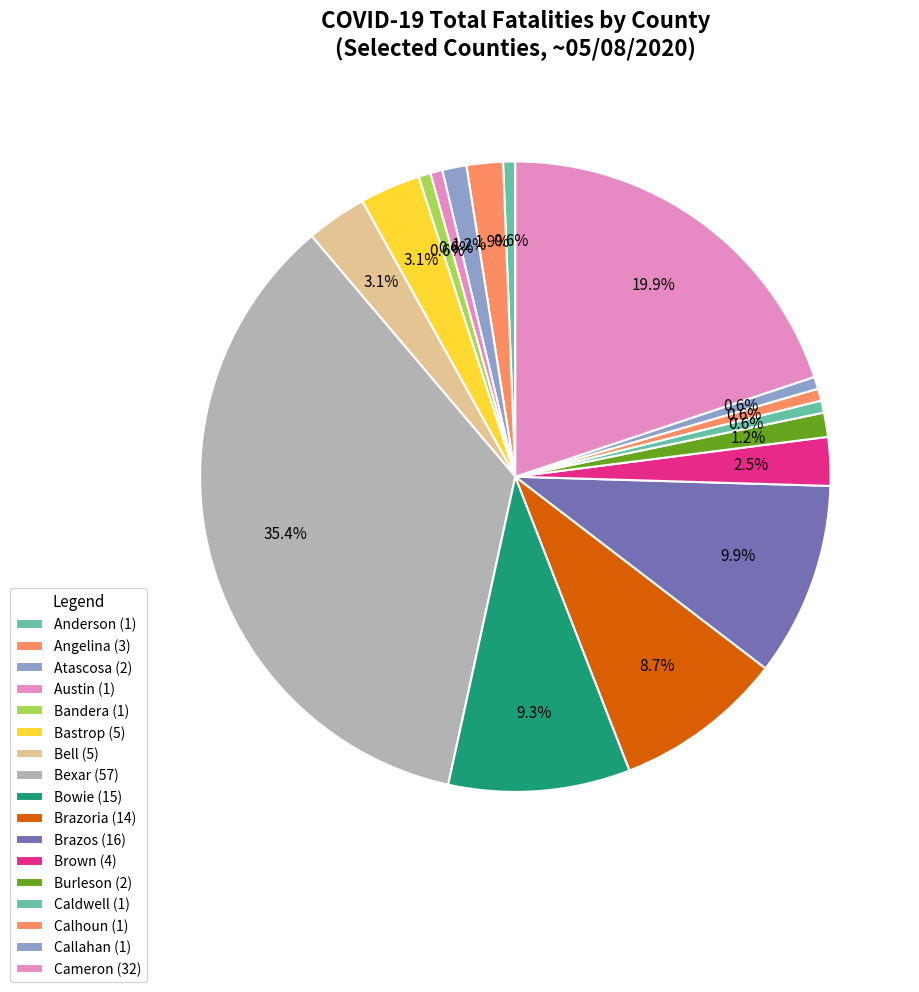

How many segments does this pie chart have?

17